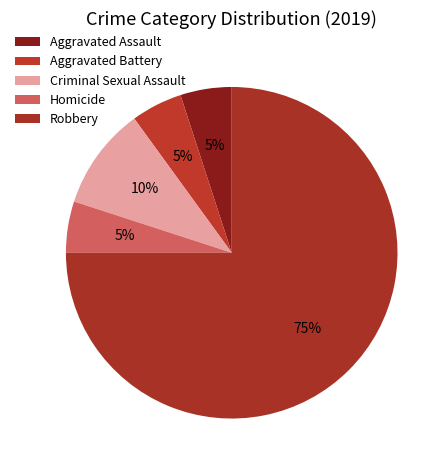

Approximately how many times larger is the value at Aggravated Assault compared to Aggravated Battery?

1.0